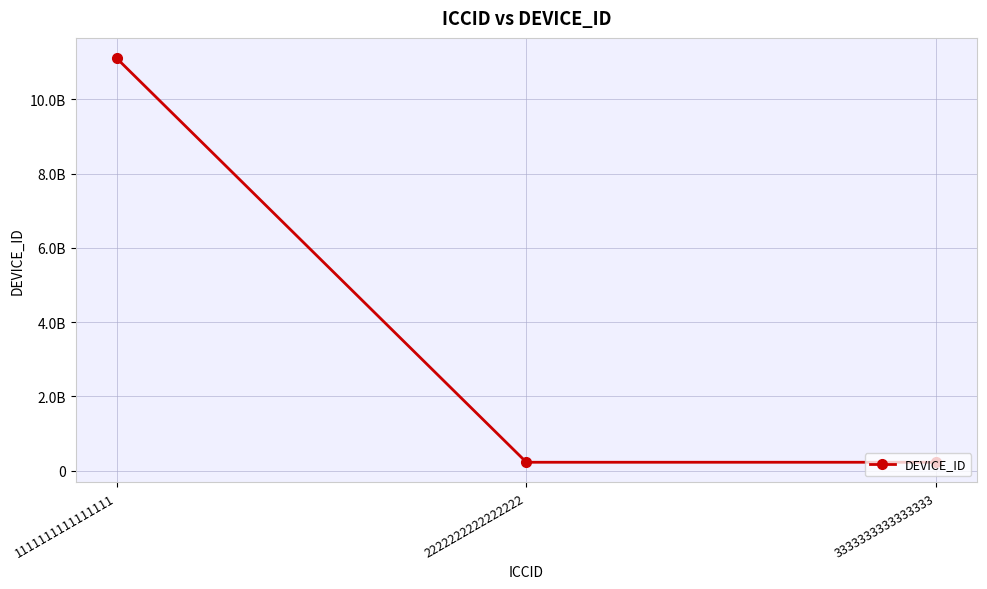

Is this an area chart (filled region under the line)?

No